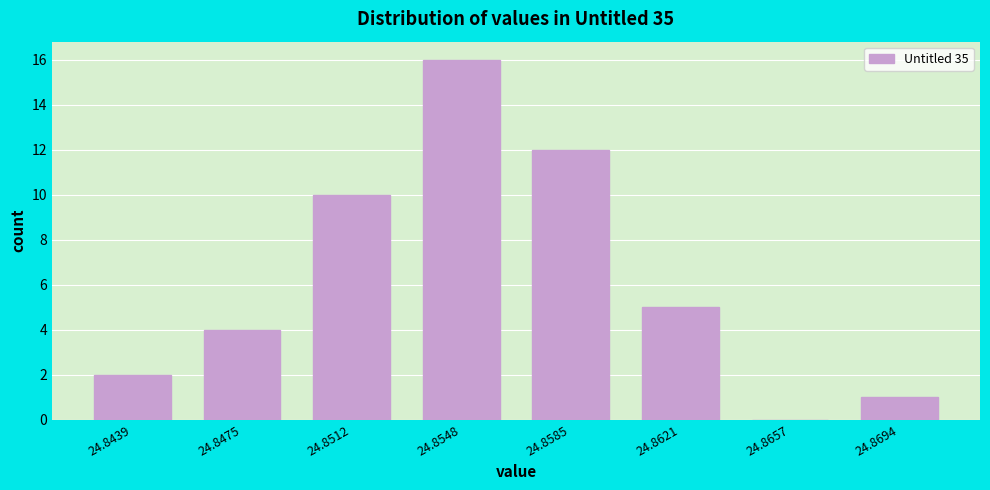

Reading left to right, list all the values displayed in this chart.

24.8439=2	24.8475=4	24.8512=10	24.8548=16	24.8585=12	24.8621=5	24.8657=0	24.8694=1